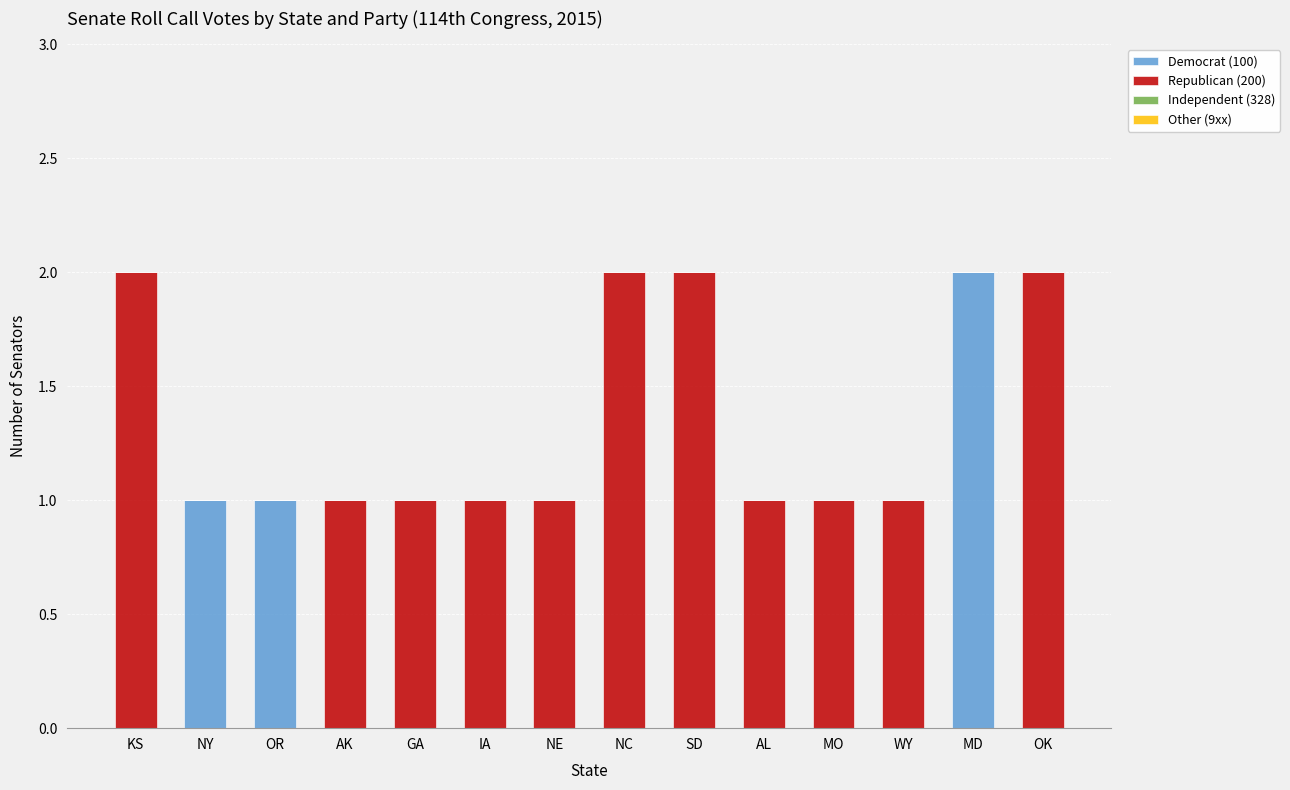

Is it true that Democrat (100) equals 1 at IA?

False